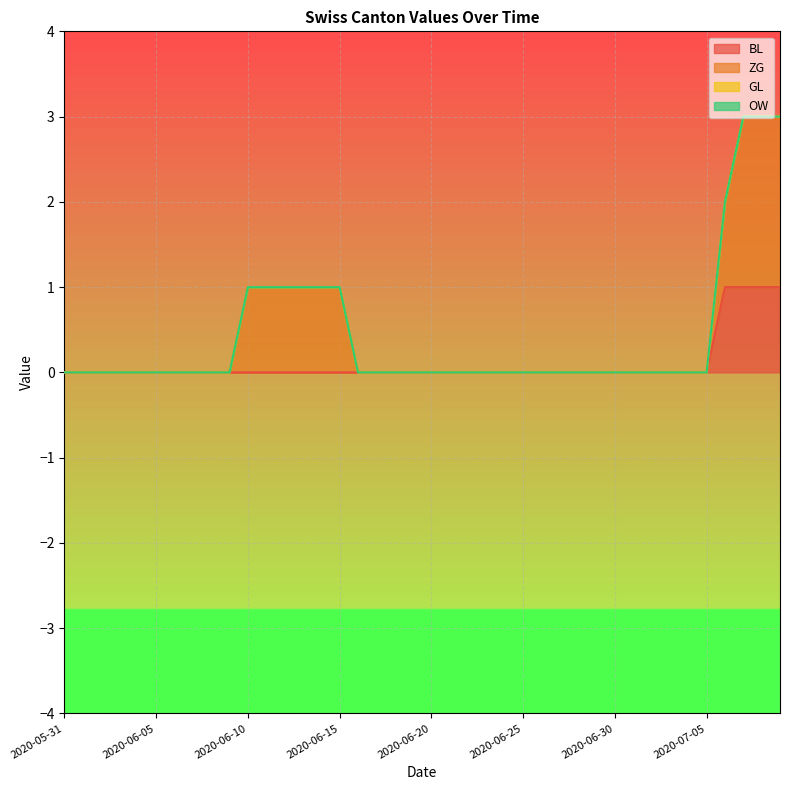

Is the value of BL at 2020-06-19 greater than the value of OW at 2020-06-21?

No